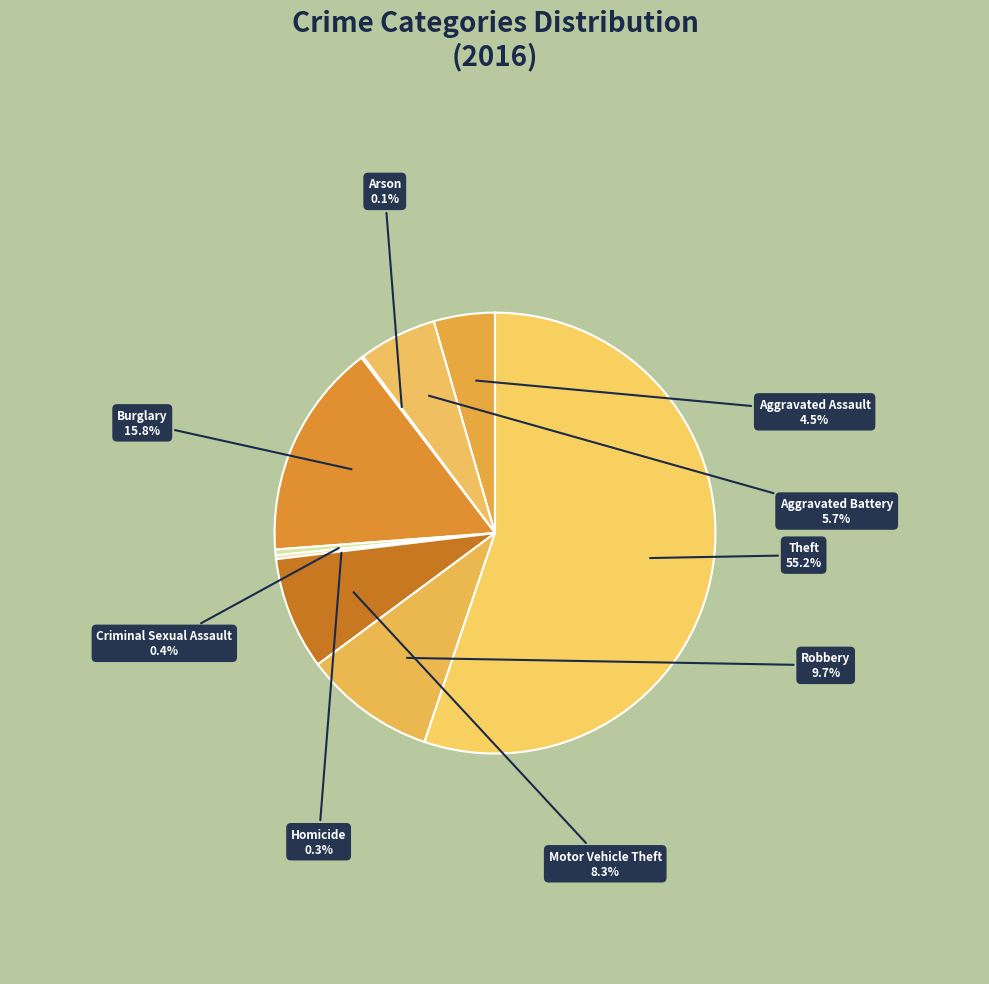

To the nearest percent, what is the difference between the largest and smallest slice percentages?

55%